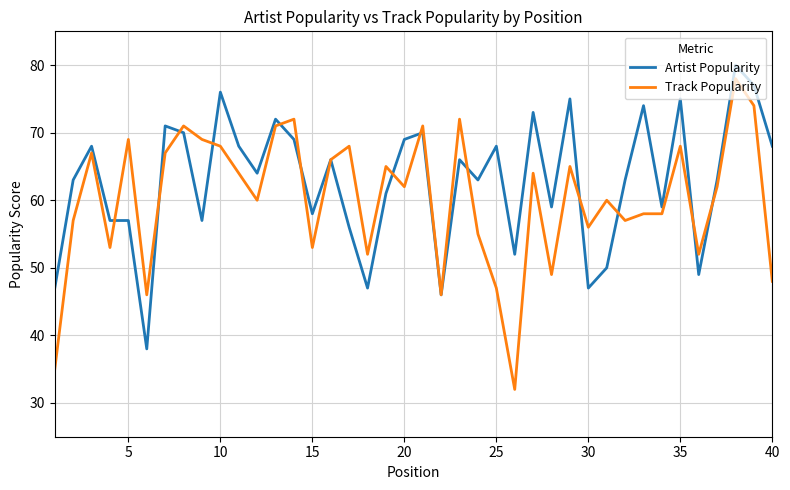

How many lines are shown in the chart?

2